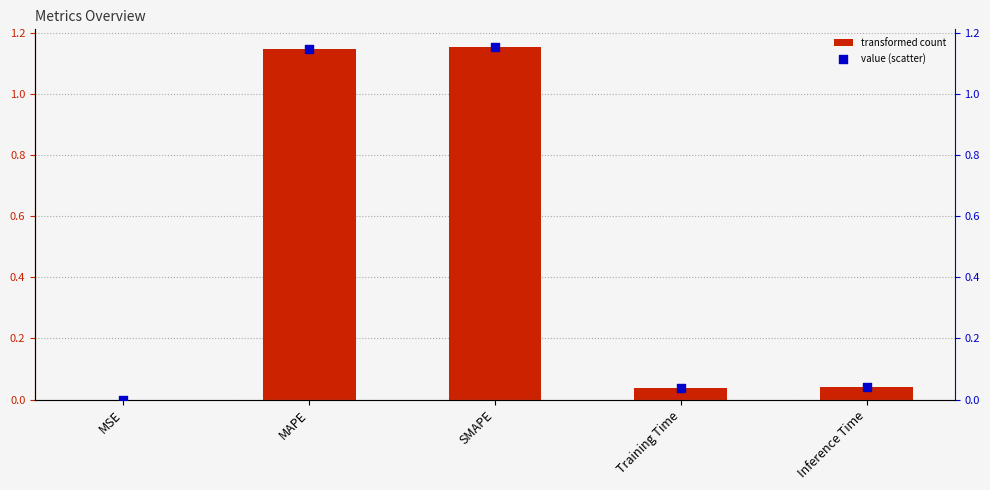

Is the value of col_1 at SMAPE greater than the value of col_1 (scatter) at Inference Time?

Yes